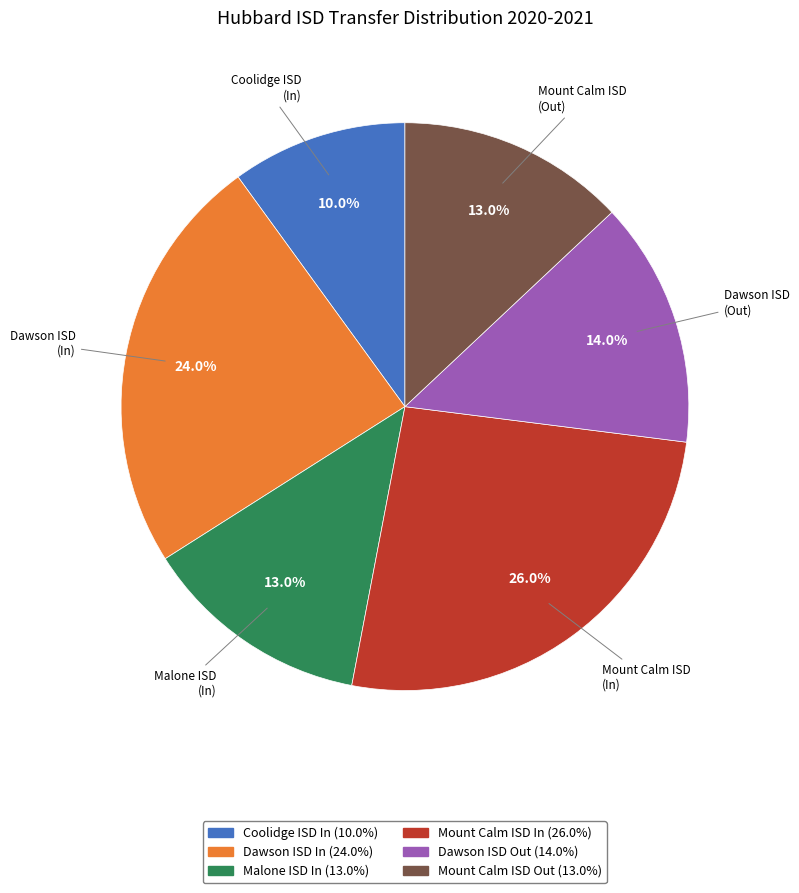

How many slices are in this pie chart?

6